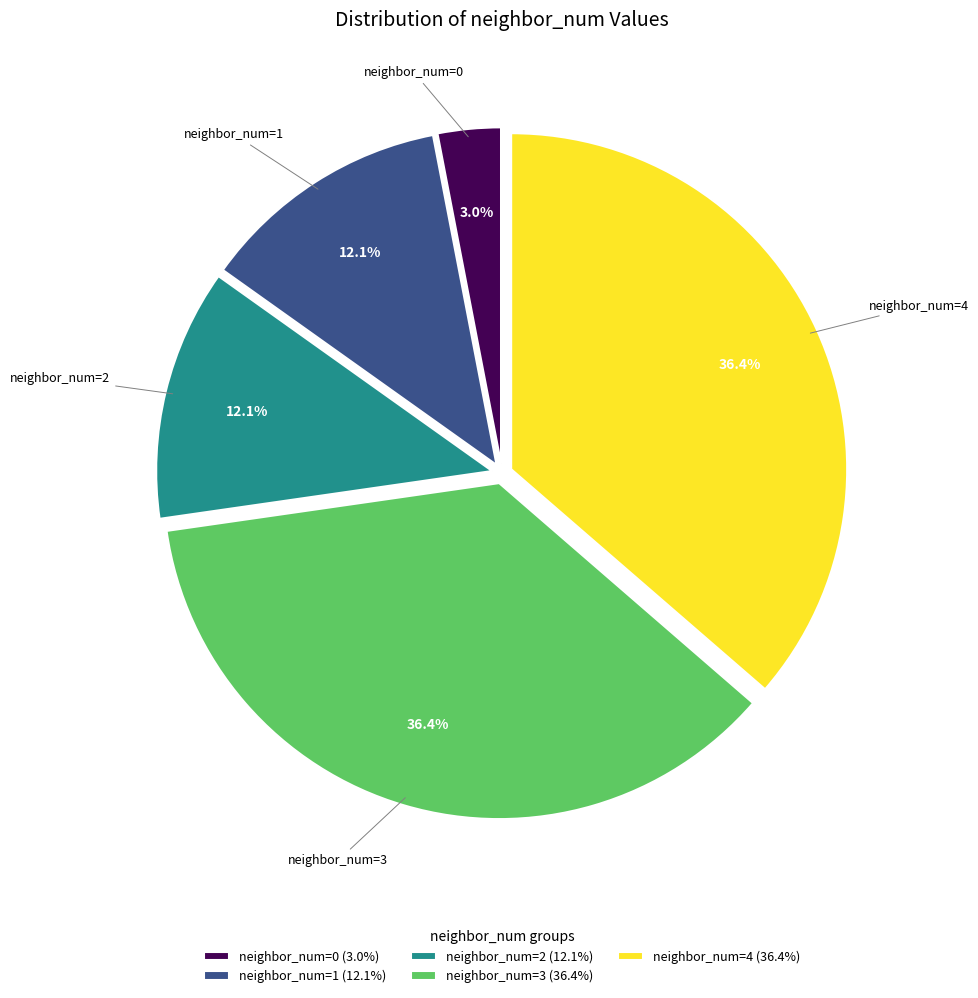

To the nearest percent, what is the difference between the largest and smallest slice percentages?

33%